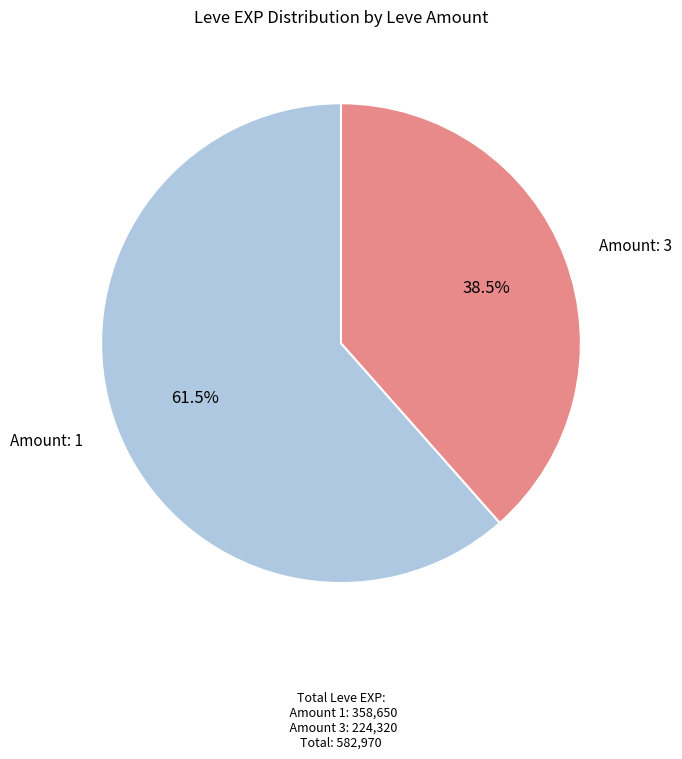

Is there any slice that represents more than half of the pie?

Yes